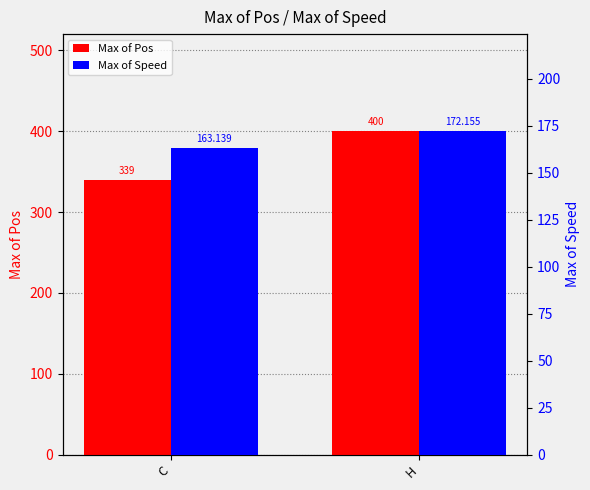

Are the bars horizontal?

No